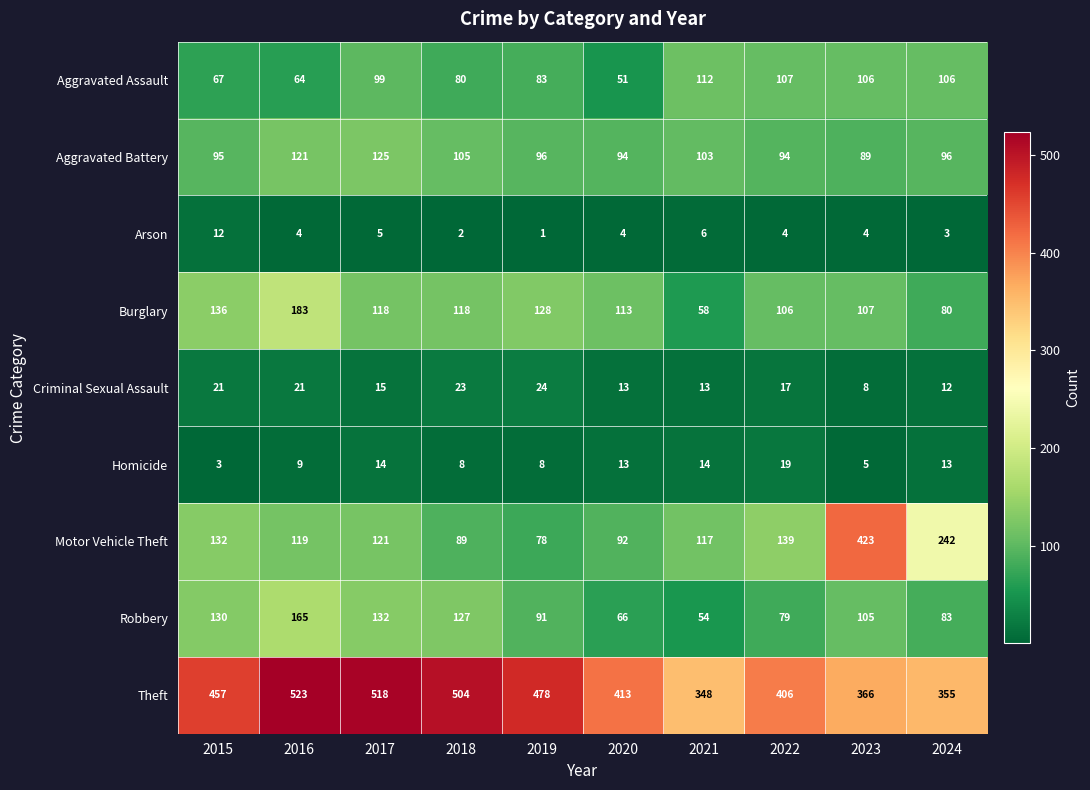

What is the total value across all series at 2024?

990